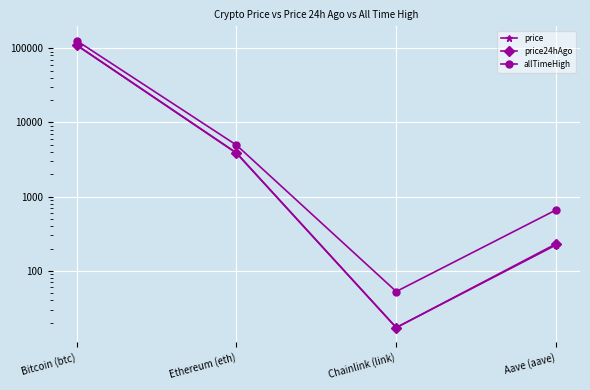

Which series has the widest spread of values?

allTimeHigh